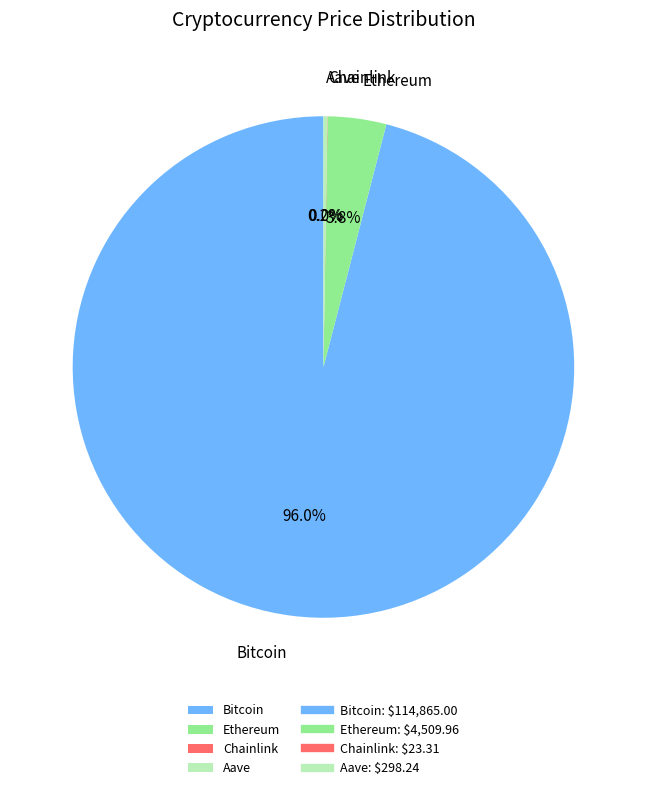

Which has a higher value, Bitcoin or Ethereum?

Bitcoin